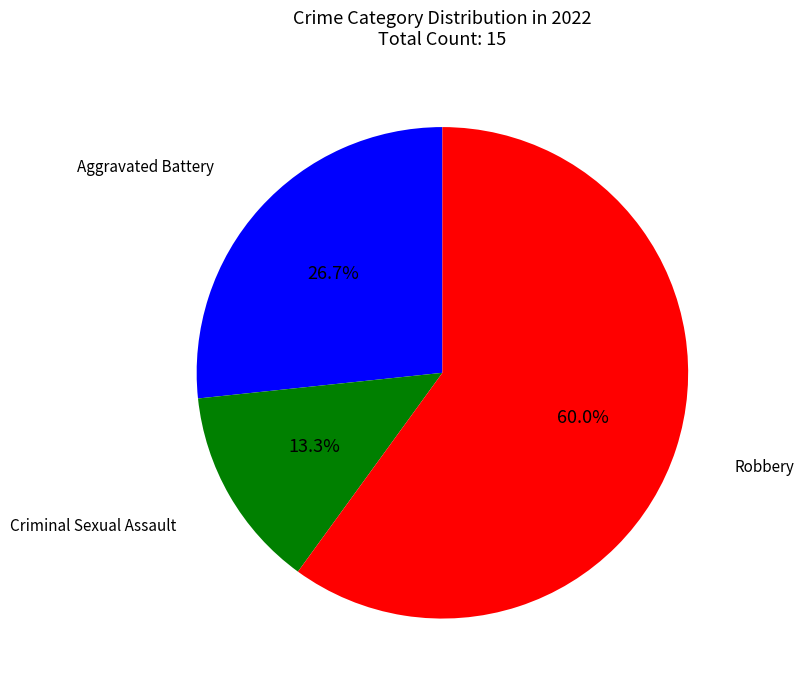

Count the number of slices in the pie.

3